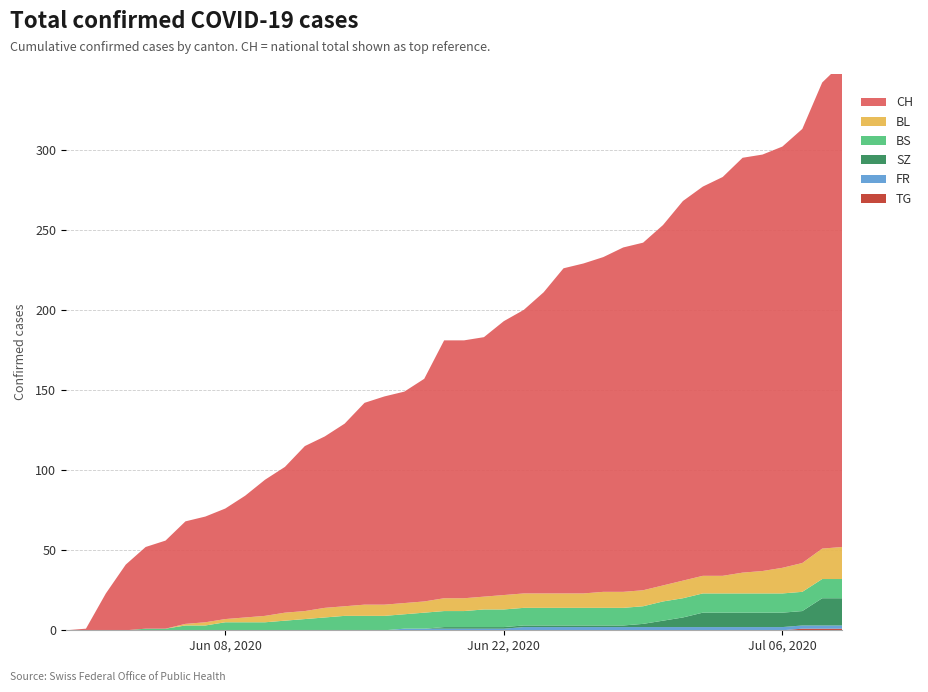

Reading right to left, transcribe all the data shown in this chart.

BL: 20	19	18	16	14	13	11	11	11	10	10	10	10	9	9	9	9	9	8	8	8	7	7	7	7	6	6	5	5	4	3	2	2	1	0	0	0	0	0	0
BS: 12	12	12	12	12	12	12	12	12	12	11	11	11	11	11	11	11	11	11	10	10	10	9	9	9	9	8	7	6	5	5	5	3	3	1	1	0	0	0	0
SZ: 17	17	9	9	9	9	9	9	6	4	2	1	1	1	1	1	1	1	1	1	1	0	0	0	0	0	0	0	0	0	0	0	0	0	0	0	0	0	0	0
FR: 2	2	2	2	2	2	2	2	2	2	2	2	2	2	2	2	2	1	1	1	1	1	1	0	0	0	0	0	0	0	0	0	0	0	0	0	0	0	0	0
TG: 1	1	1	0	0	0	0	0	0	0	0	0	0	0	0	0	0	0	0	0	0	0	0	0	0	0	0	0	0	0	0	0	0	0	0	0	0	0	0	0
CH: 302	291	271	263	260	259	249	243	237	225	217	215	209	206	203	188	177	171	162	161	161	139	132	130	126	114	107	103	91	85	76	69	66	64	55	51	41	23	1	0